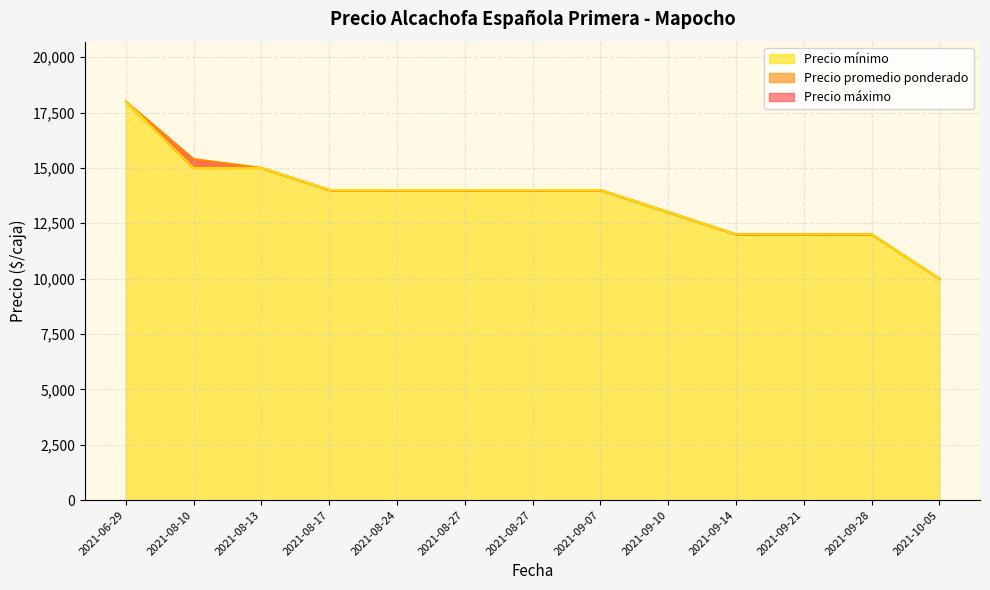

Between 2021-10-05 and 2021-08-10, which is larger?

2021-08-10